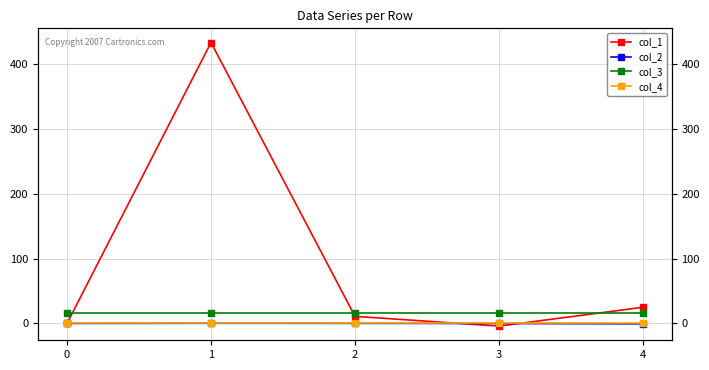

Which series changed the most between 2 and 3?

col_1